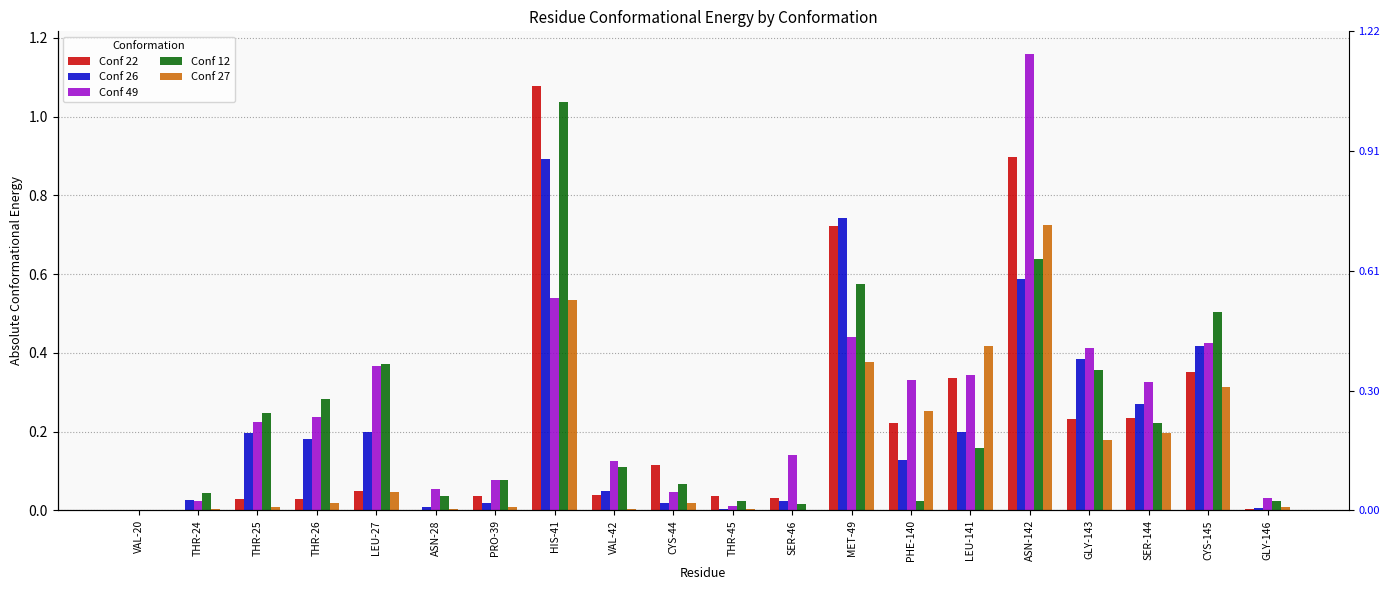

How many groups of bars are there?

20